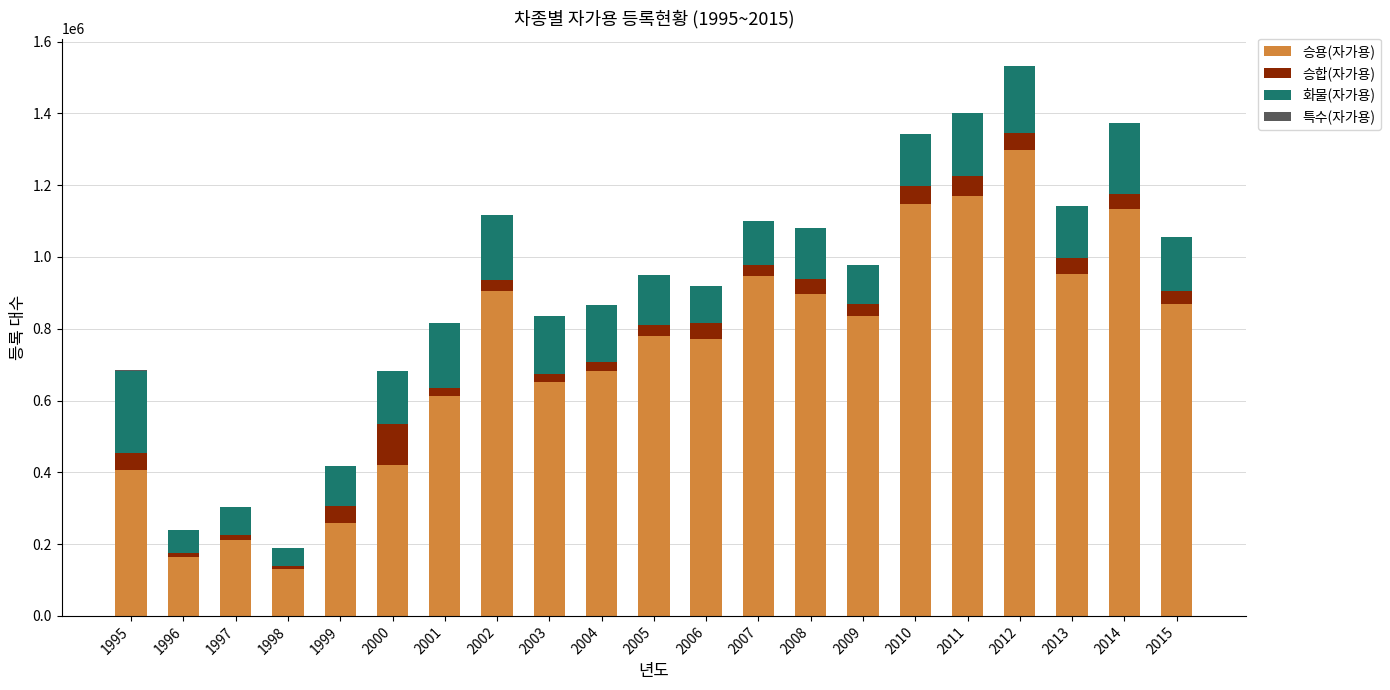

What is the highest value of the 승용(자가용) series?

1298777